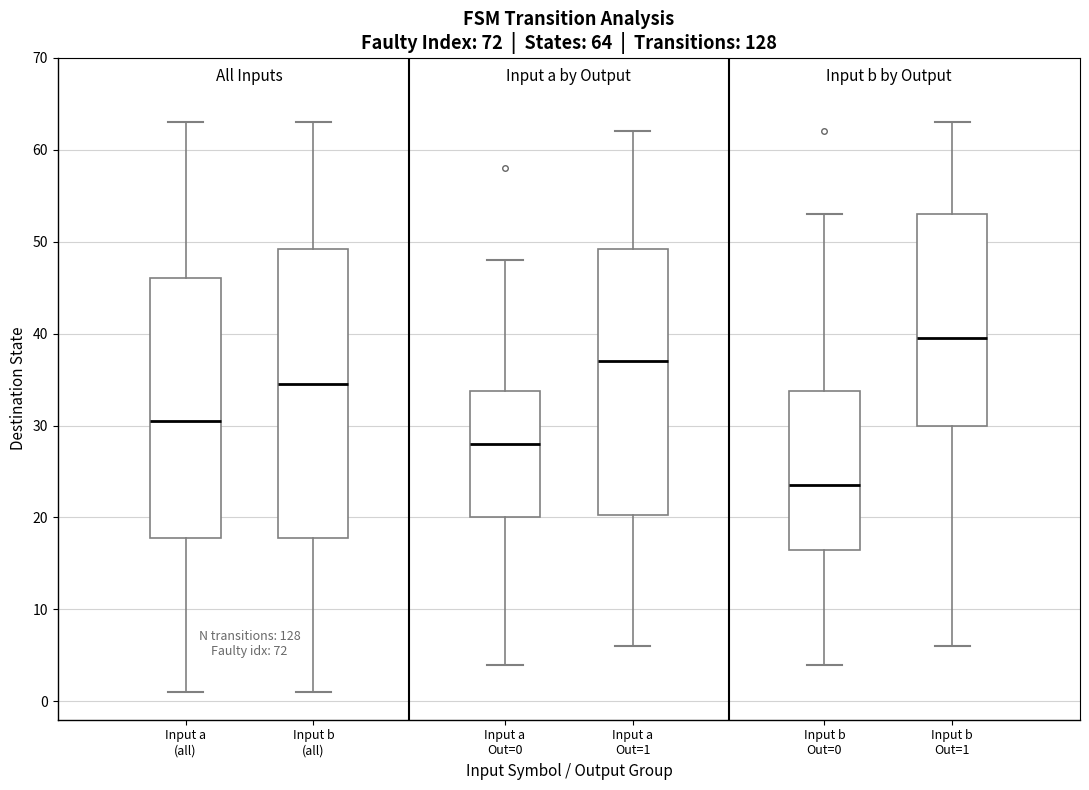

Which box is the tallest, from its lower edge to its upper edge?

Input b (all)